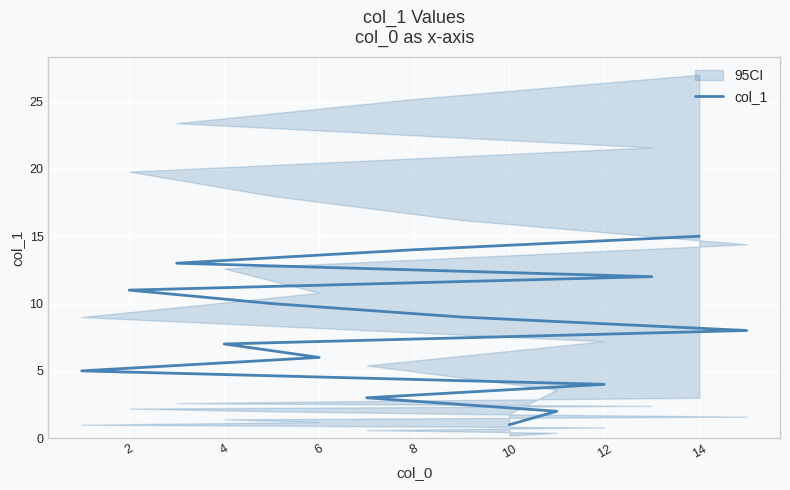

How many data points does each series have?

15